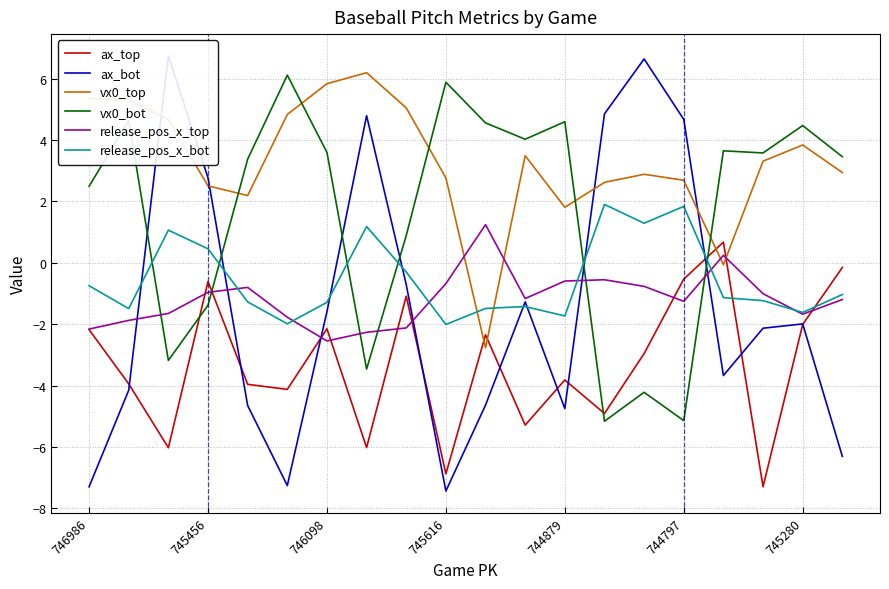

Is it true that release_pos_x_top equals -1.7 at 745280?

True